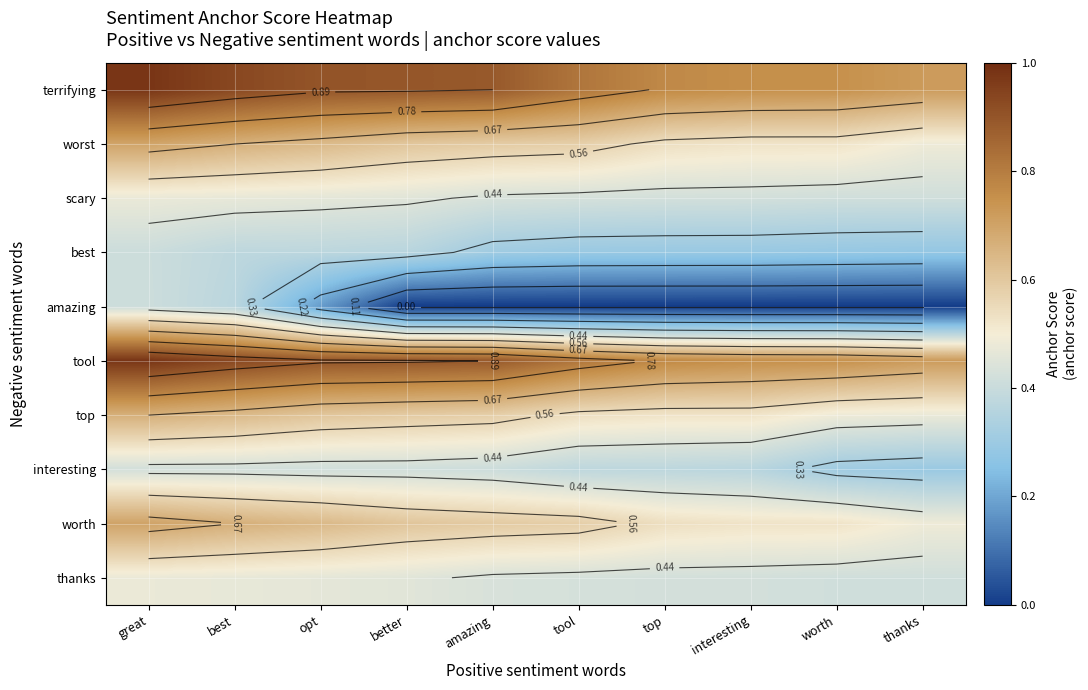

How many distinct data groups are displayed?

10